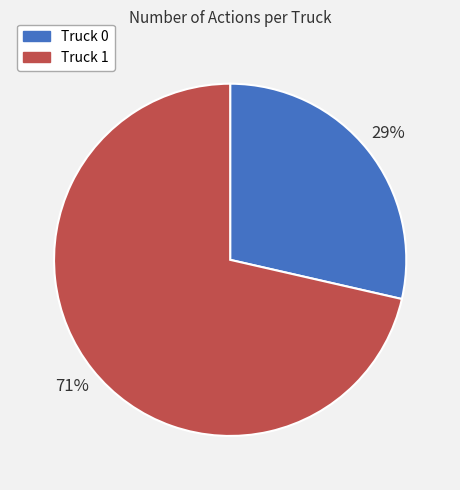

Is it true that Truck 1 is 59% of the pie?

False